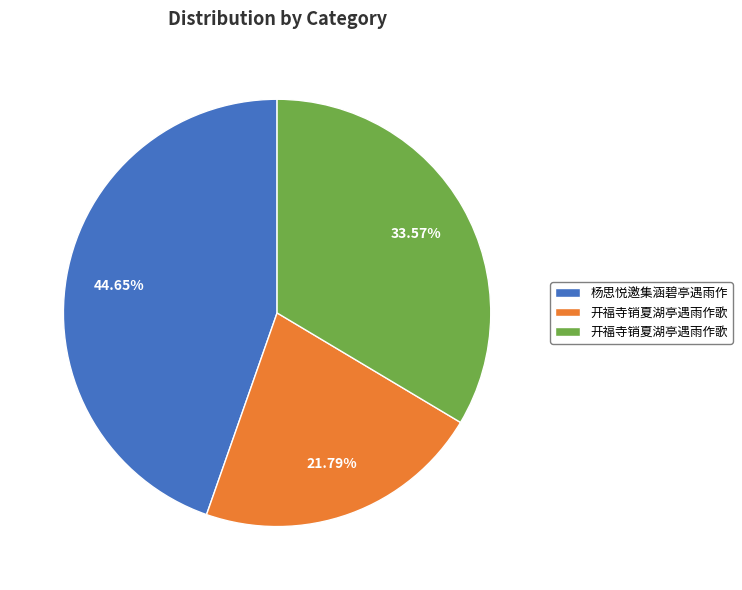

How many segments does this pie chart have?

3